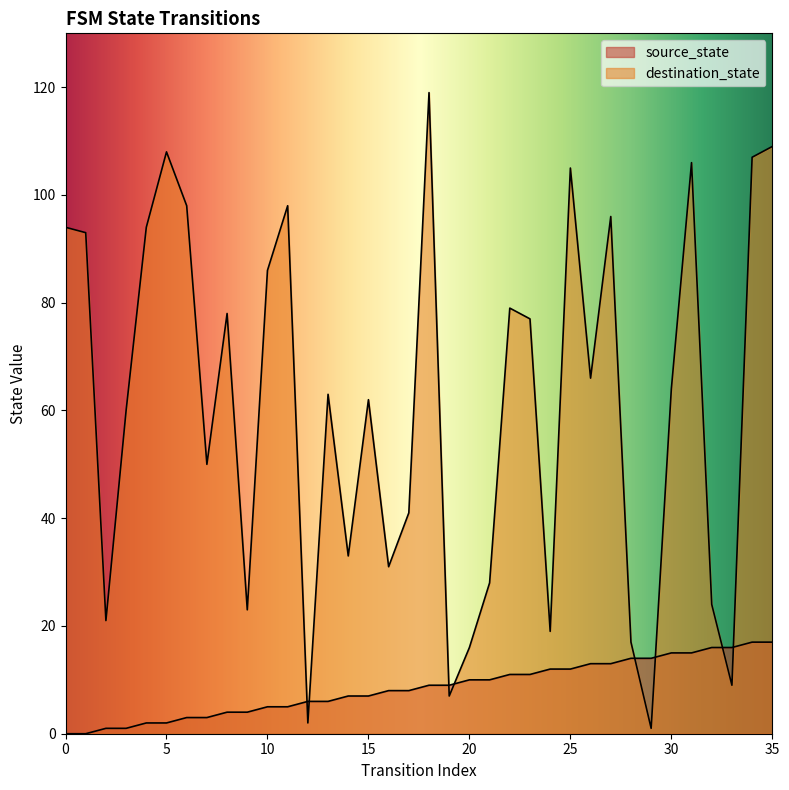

Reading right to left, what are all the values shown in this chart?

source_state: 35=17	34=17	33=16	32=16	31=15	30=15	29=14	28=14	27=13	26=13	25=12	24=12	23=11	22=11	21=10	20=10	19=9	18=9	17=8	16=8	15=7	14=7	13=6	12=6	11=5	10=5	9=4	8=4	7=3	6=3	5=2	4=2	3=1	2=1	1=0	0=0
destination_state: 35=109	34=107	33=9	32=24	31=106	30=64	29=1	28=17	27=96	26=66	25=105	24=19	23=77	22=79	21=28	20=16	19=7	18=119	17=41	16=31	15=62	14=33	13=63	12=2	11=98	10=86	9=23	8=78	7=50	6=98	5=108	4=94	3=60	2=21	1=93	0=94